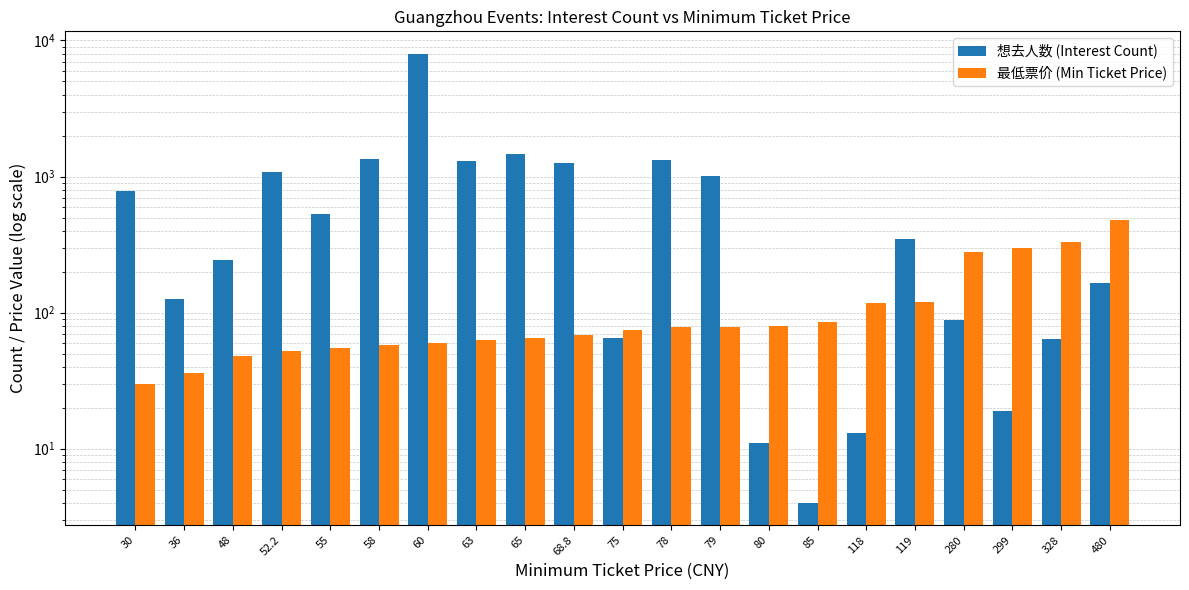

What value does the 最低票价 (Min Ticket Price) series have at 78?

78.0